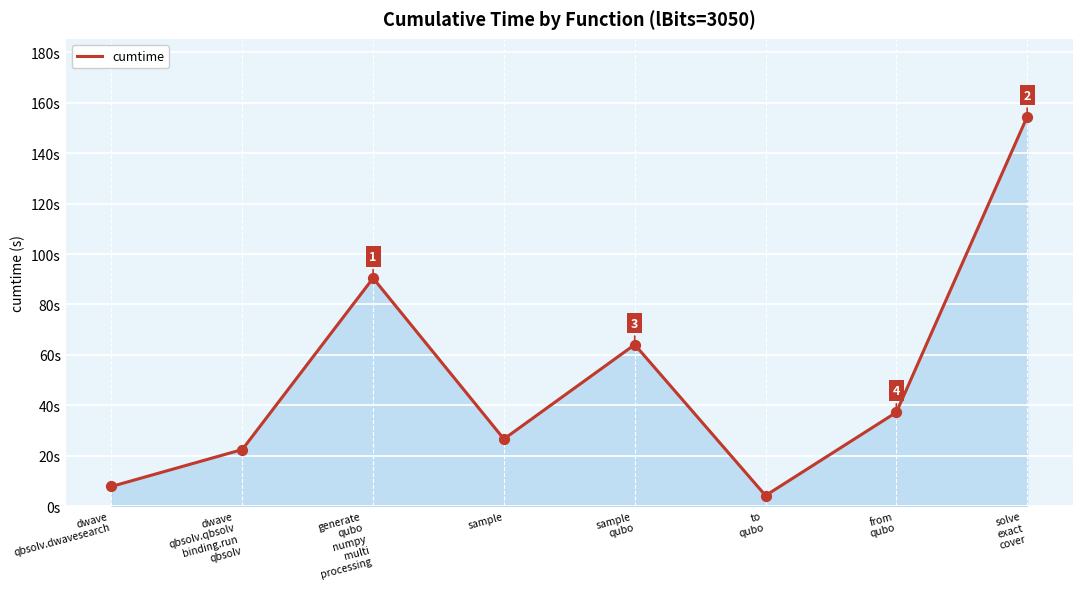

Where is the first local minimum?

sample